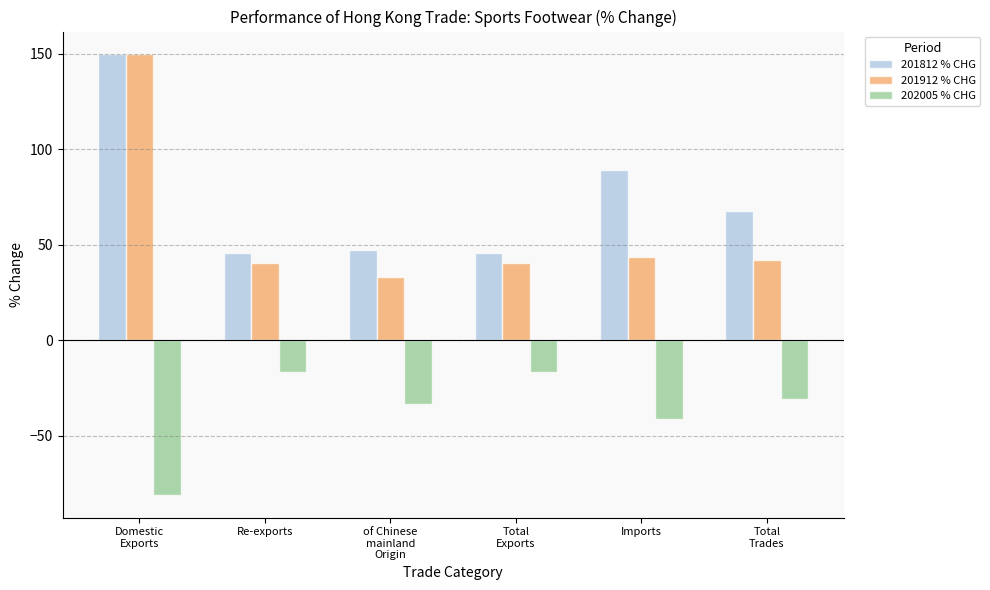

What are all the series names shown in the legend?

201812 % CHG, 201912 % CHG, 202005 % CHG